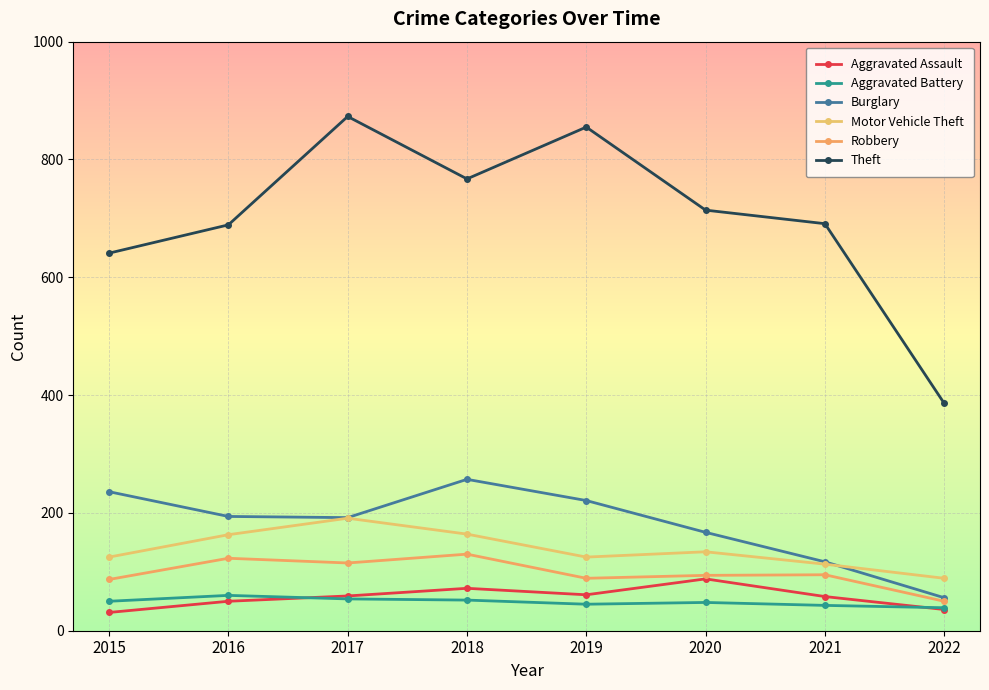

At which category does Theft reach its first local peak?

2017